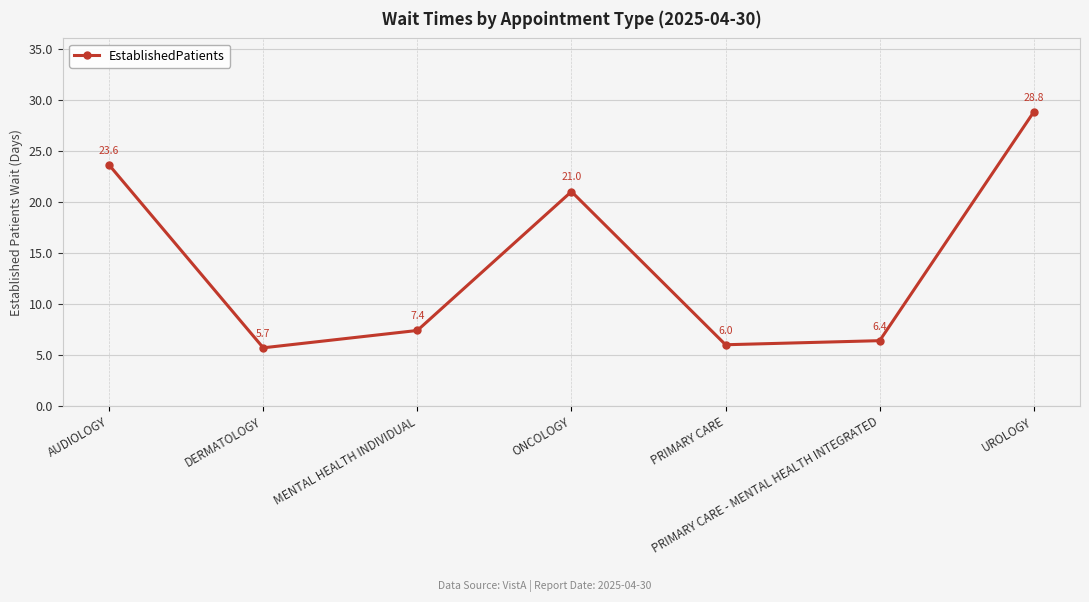

How many distinct data groups are displayed?

1